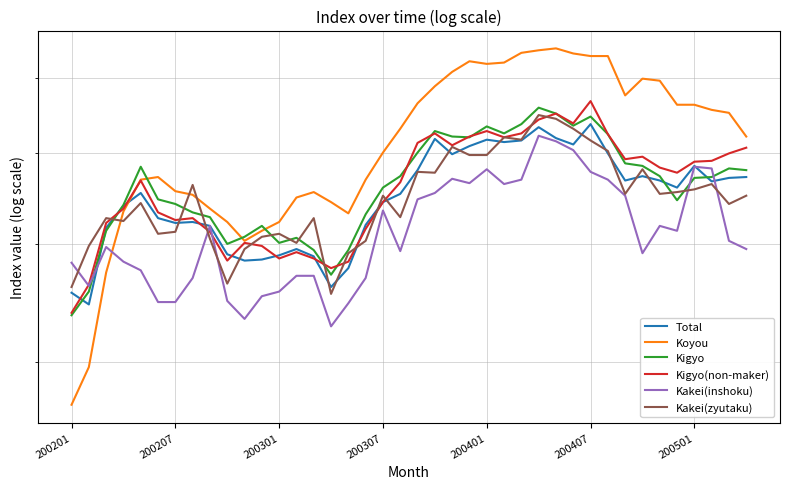

How many lines are shown in the chart?

6